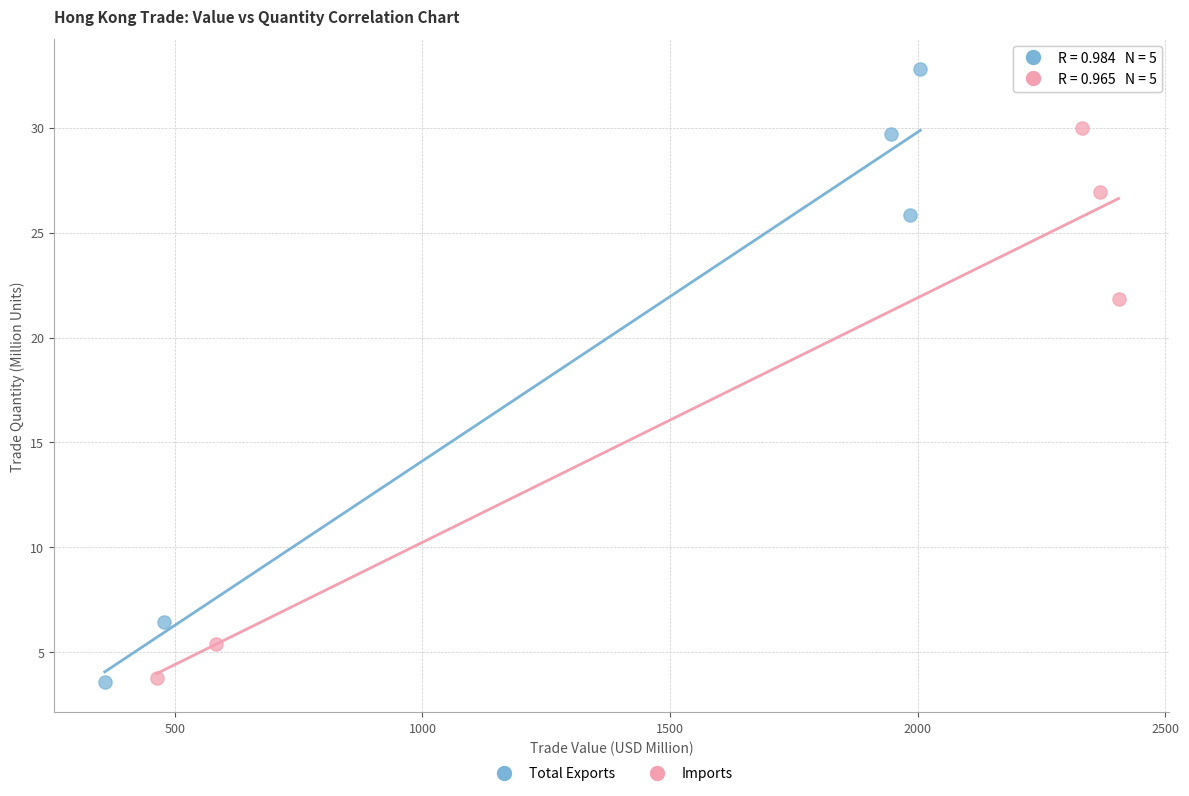

Which series has the widest spread of Y values?

Total Exports